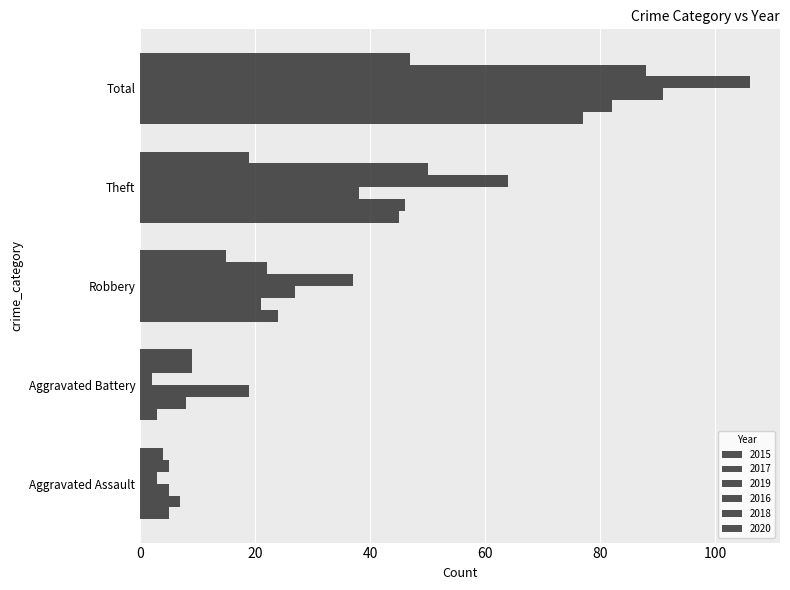

The 2015 series shows 116 at Total. True or false?

False